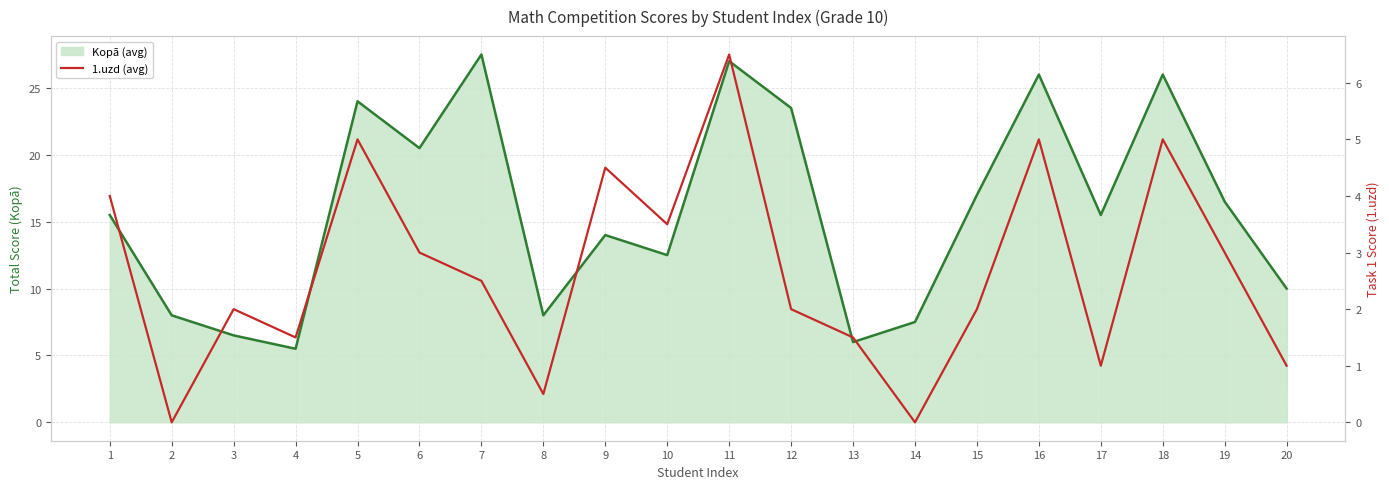

How many values in the Kopā (avg) line series exceed 15?

11